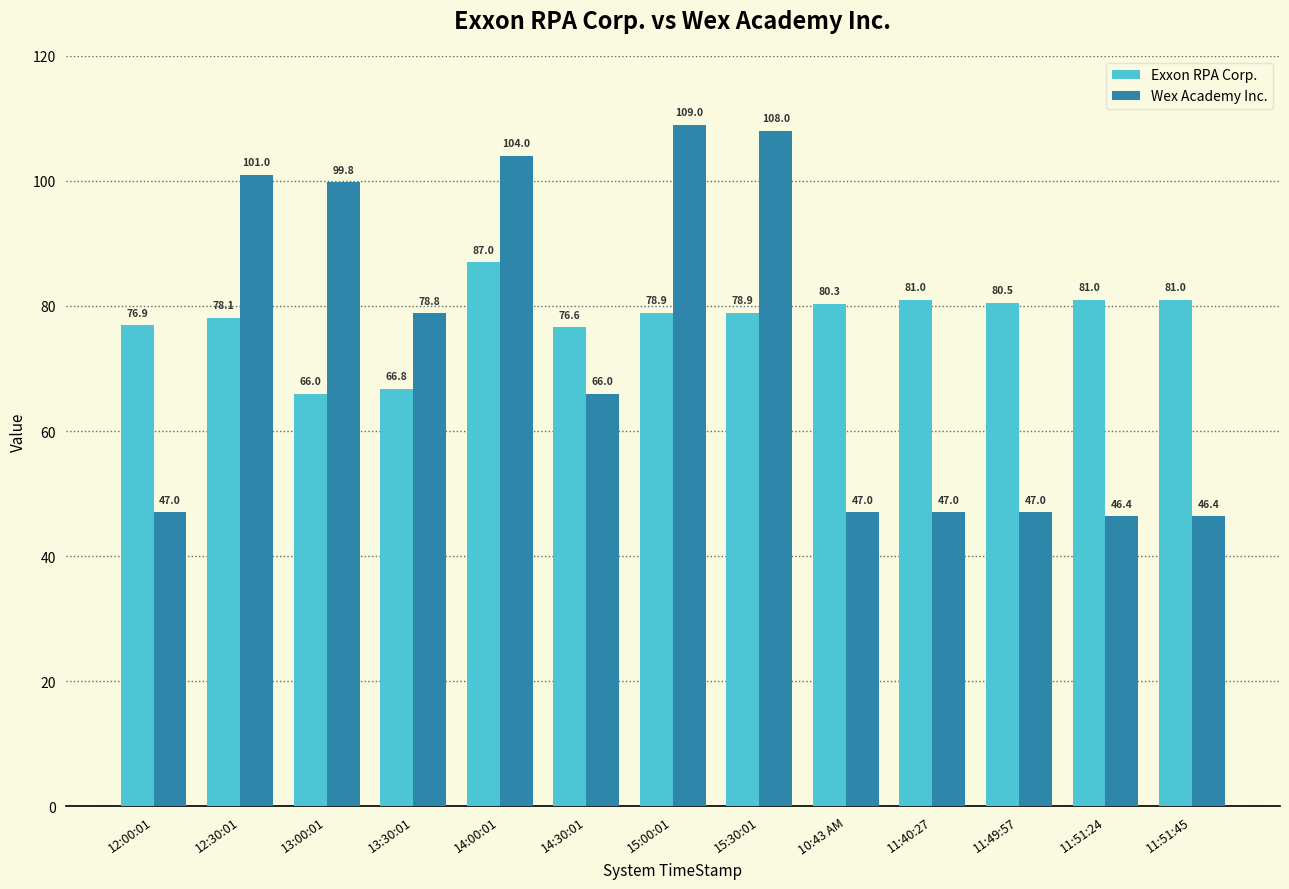

Is it true that Wex Academy Inc. equals 108.0 at 15:30:01?

True